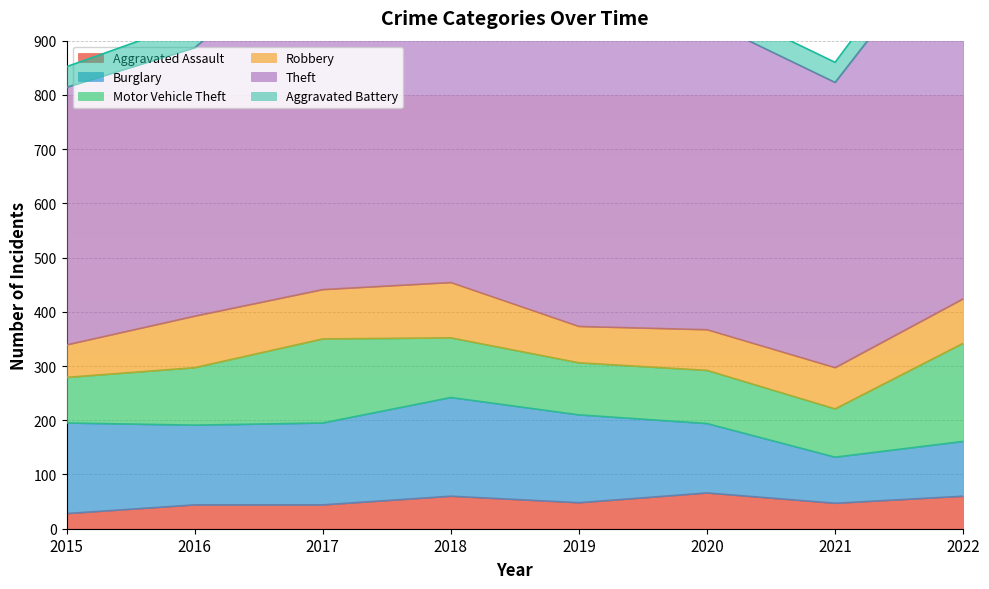

Between 2015 and 2022, which is larger?

2022